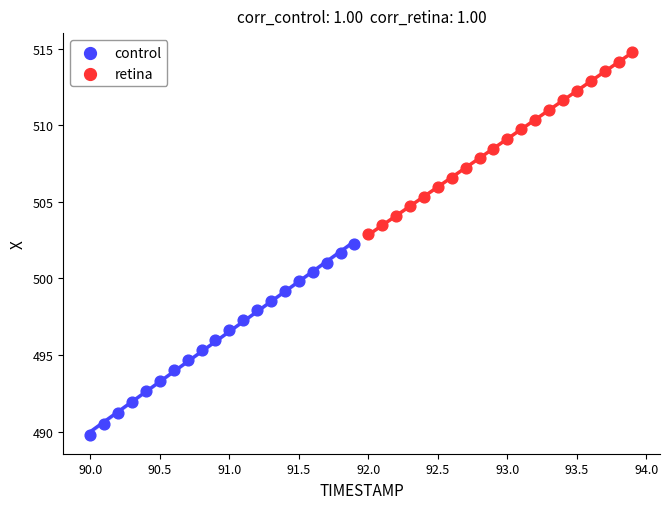

Which series has the widest spread of Y values?

control